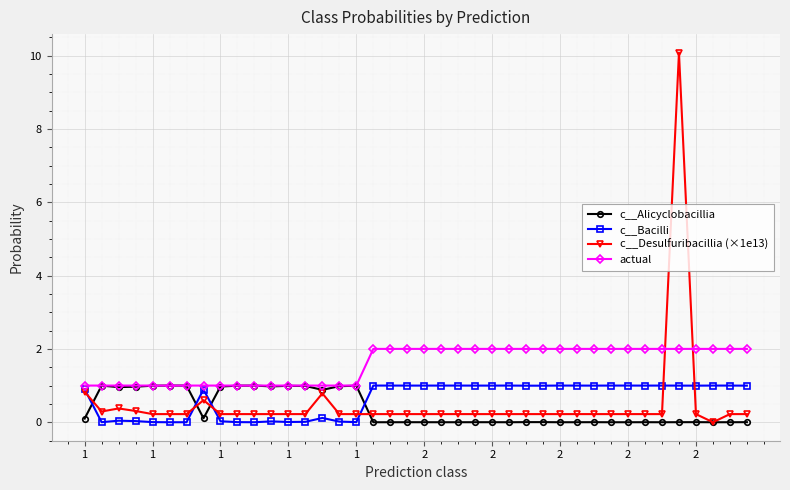

Which series has the largest total across all categories?

actual